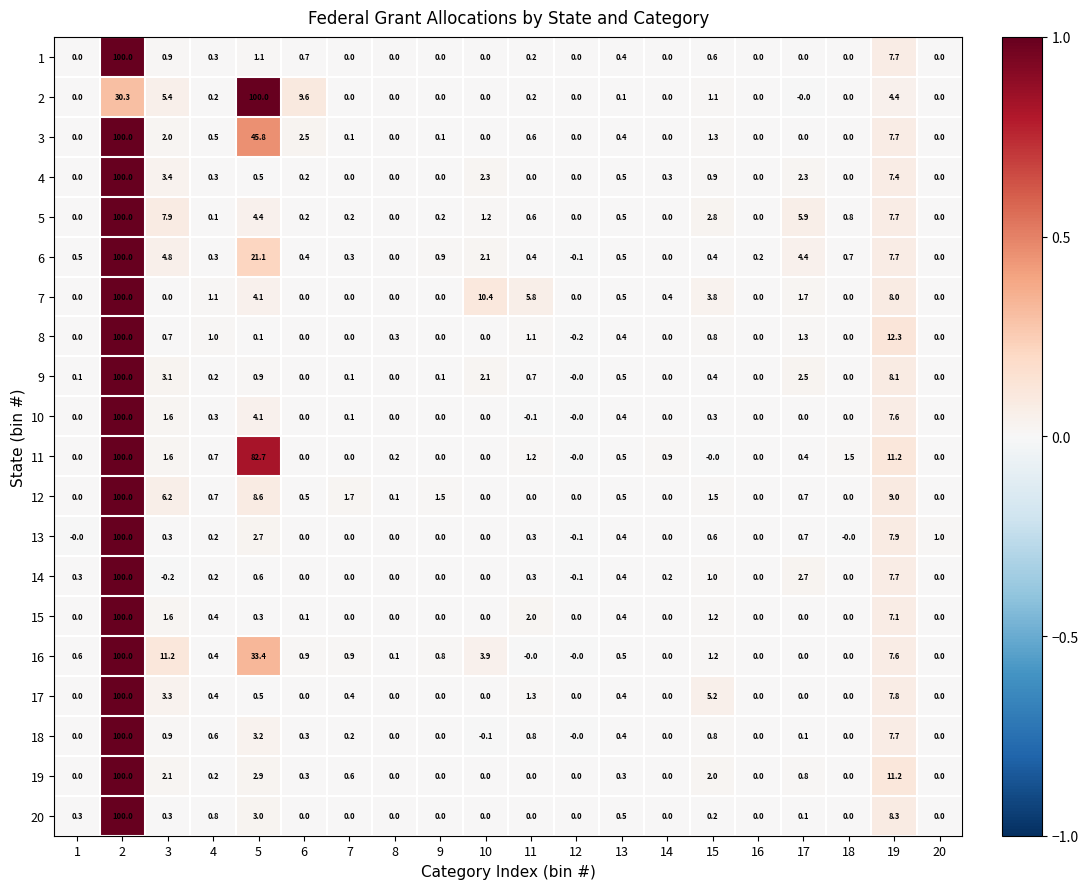

The 3 series shows -31.4 at 17. True or false?

False